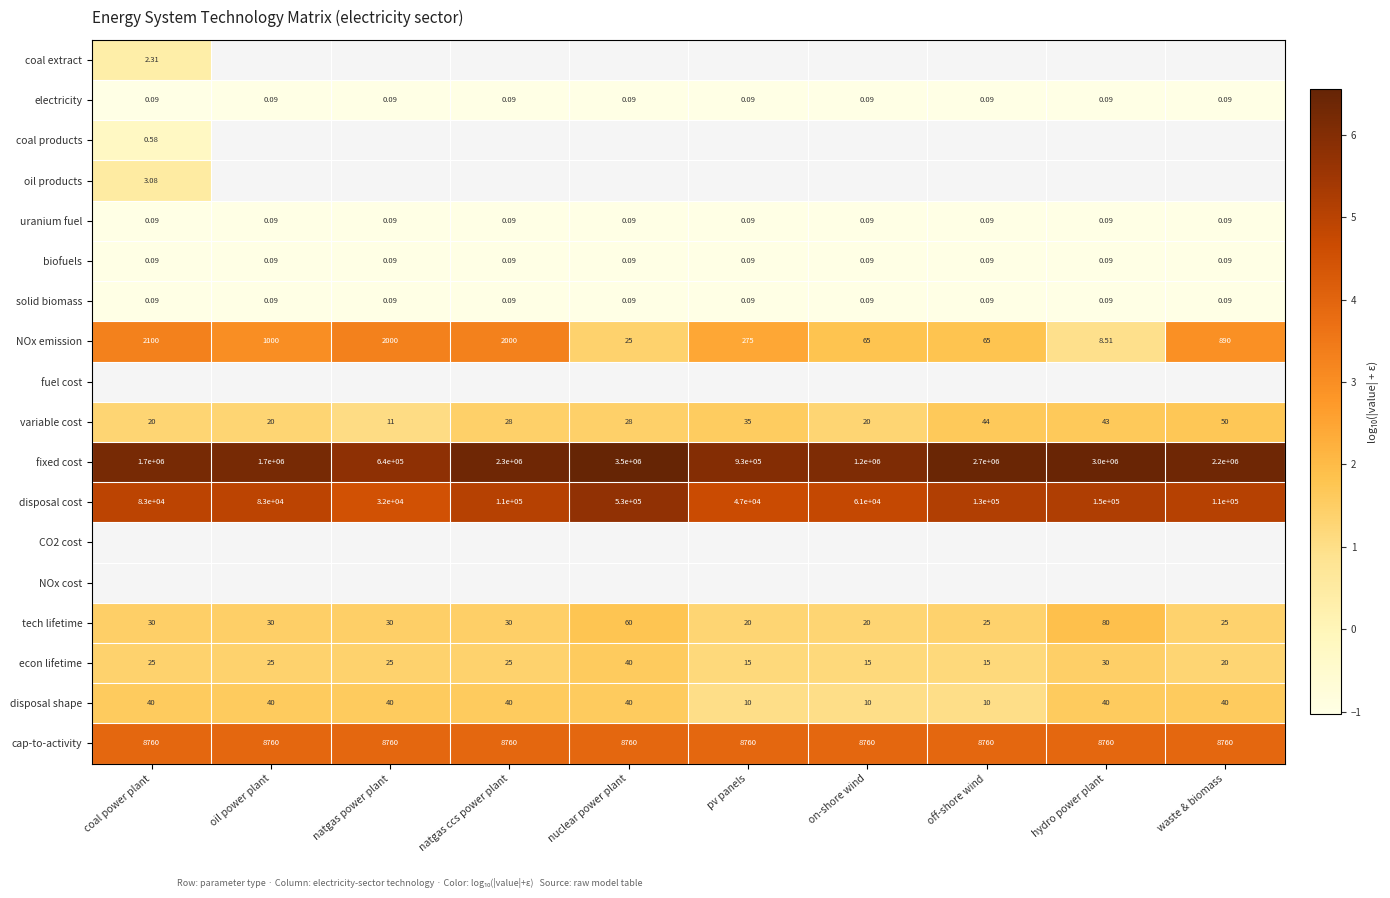

Is the value of disposal cost at off-shore wind greater than the value of econ lifetime at coal power plant?

Yes